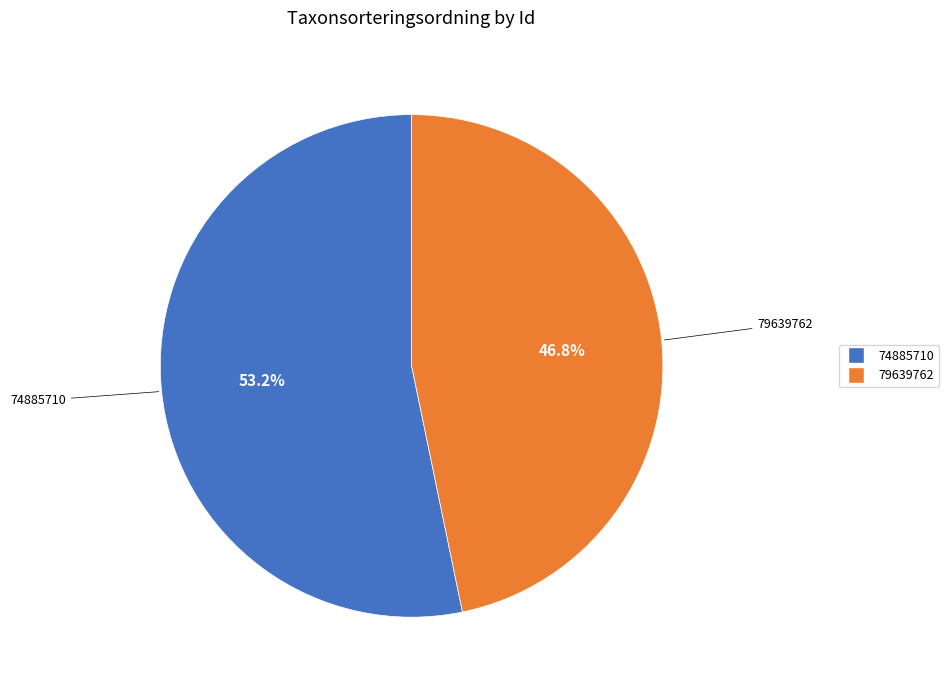

What percentage is the 74885710 slice, to the nearest percent?

53%